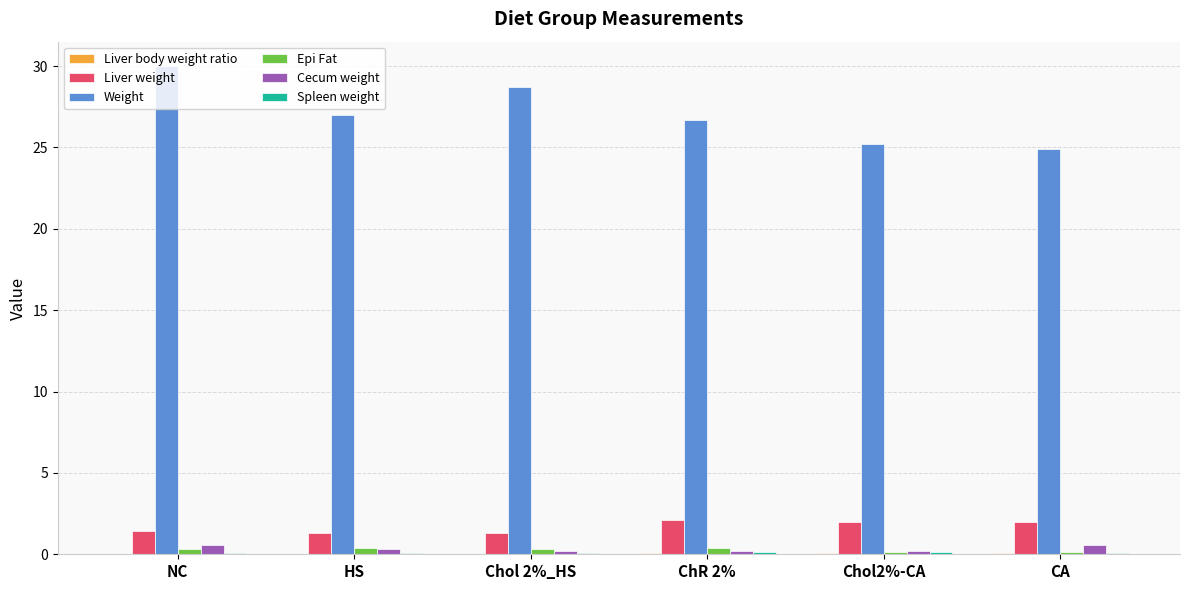

True or false: Liver weight has a value of 2.3 at HS.

False